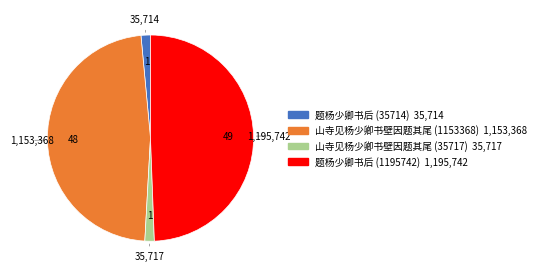

Does 题杨少卿书后 (35714) account for over 50% of the chart?

No